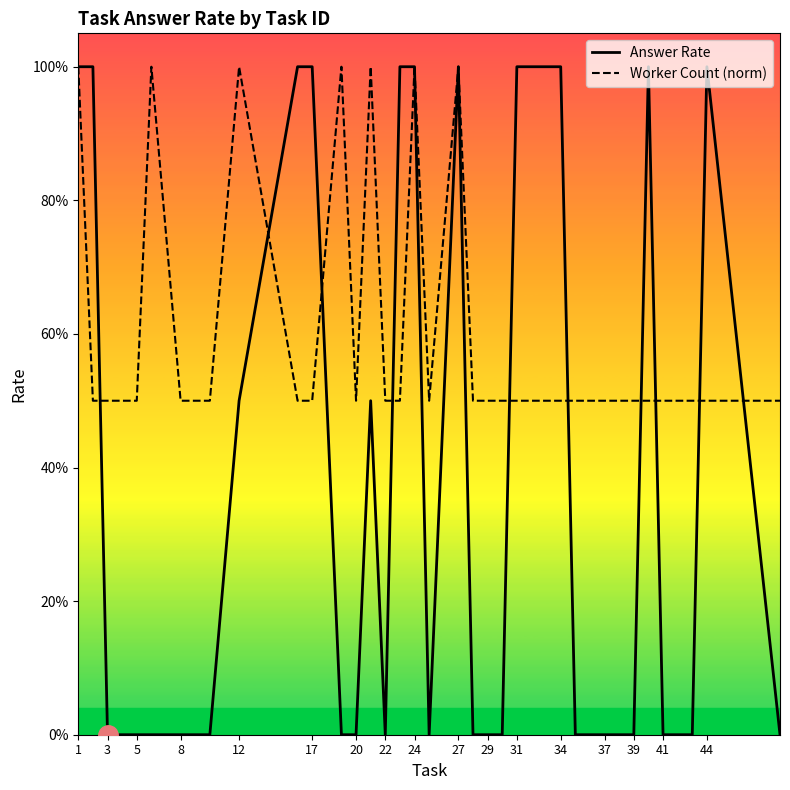

What are all the series names shown in the legend?

Answer Rate, Worker Count (norm)